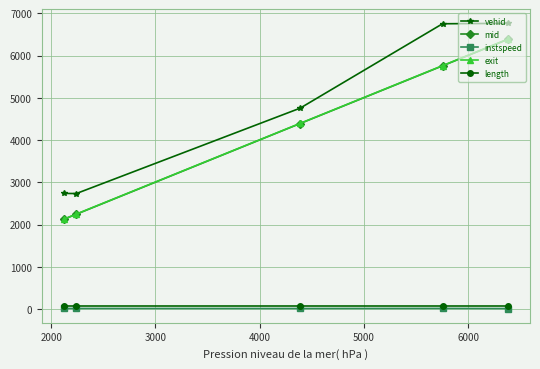

What is the highest value of the exit series?

6386.9